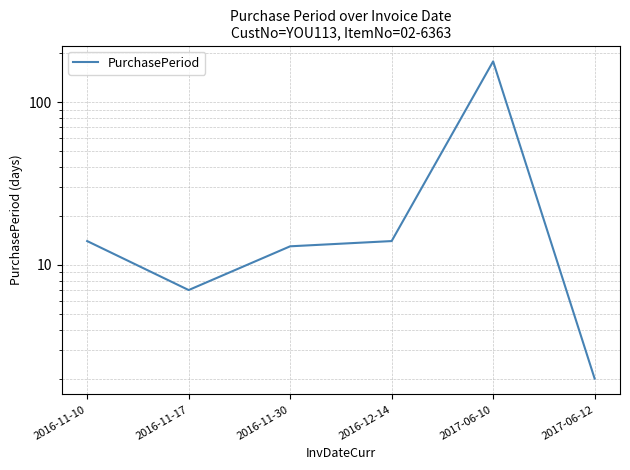

What position from the left is 2016-11-10?

1